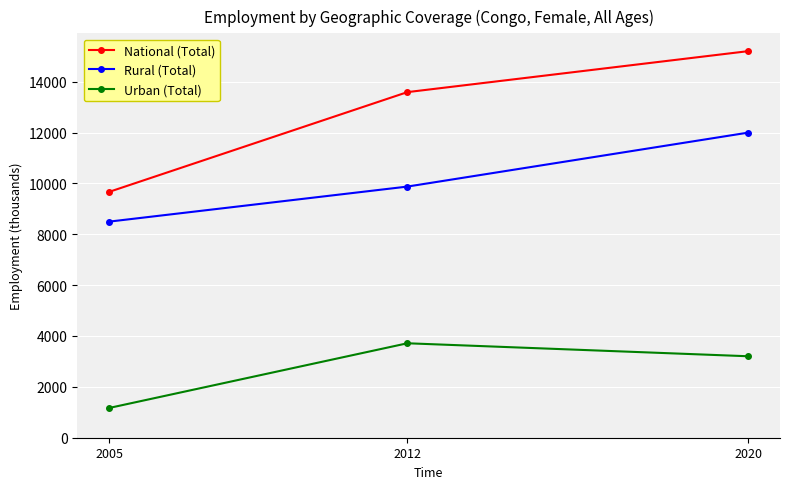

What is the minimum value for Rural (Total)?

8496.6